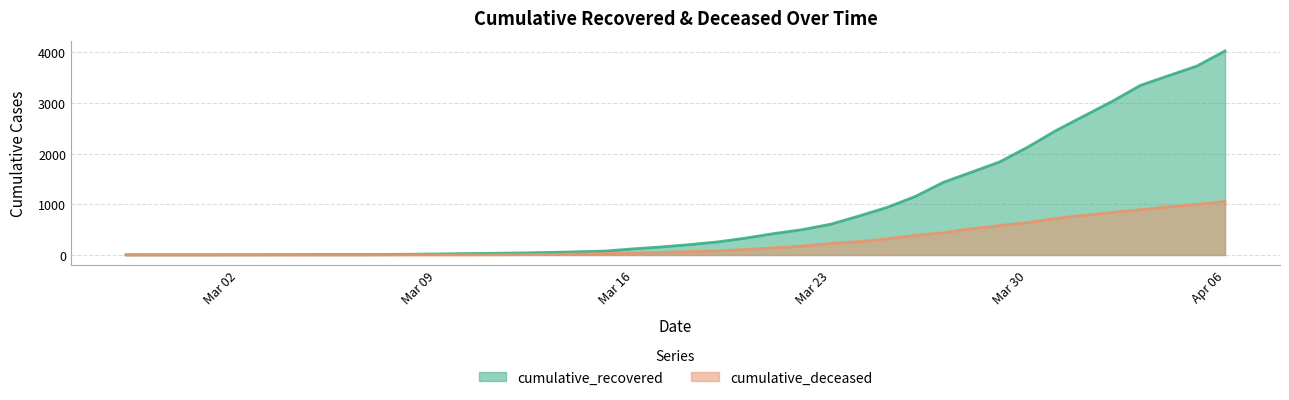

Rank the series at 2020-03-05 from highest to lowest value.

cumulative_recovered, cumulative_deceased